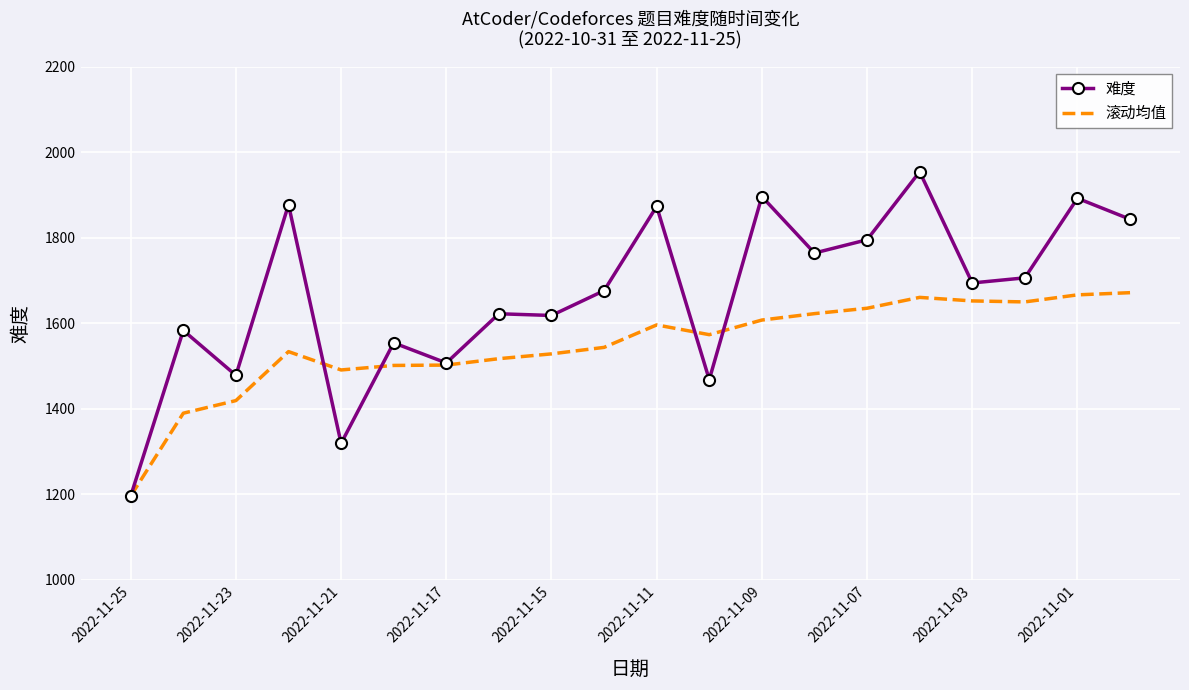

What is the minimum value shown in the chart?

1196.0